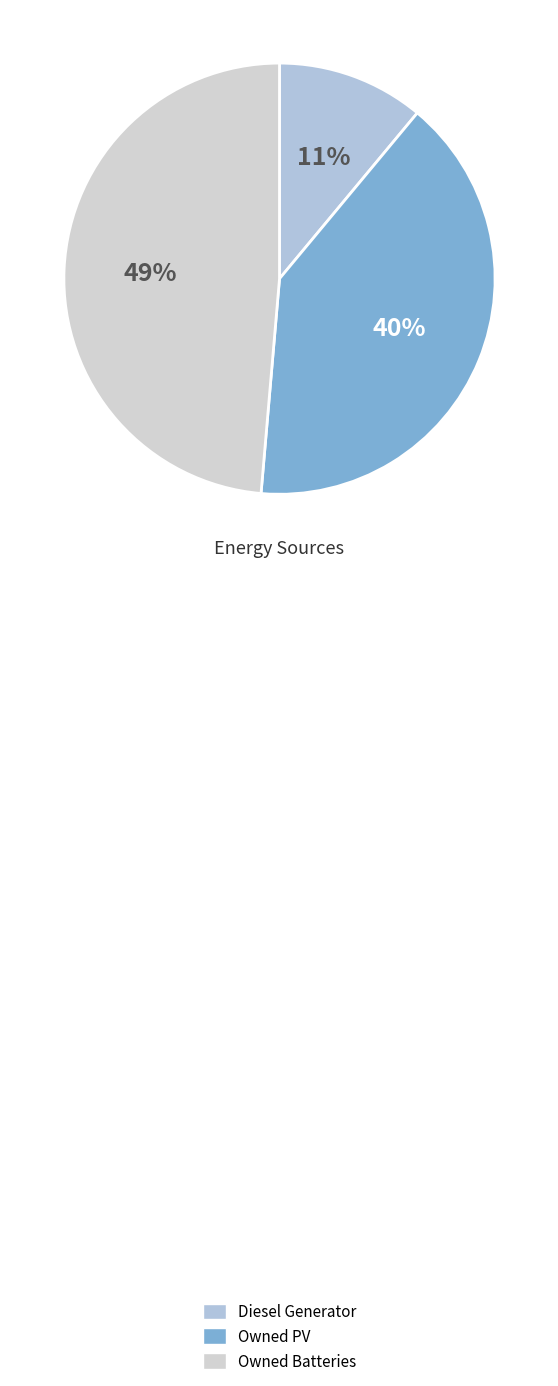

The Owned Batteries slice represents 49% of the pie. True or false?

True